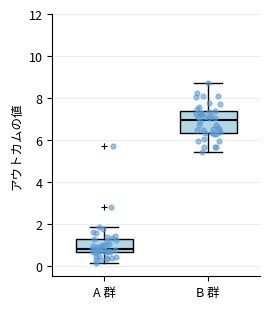

Which box has the highest median line?

B 群